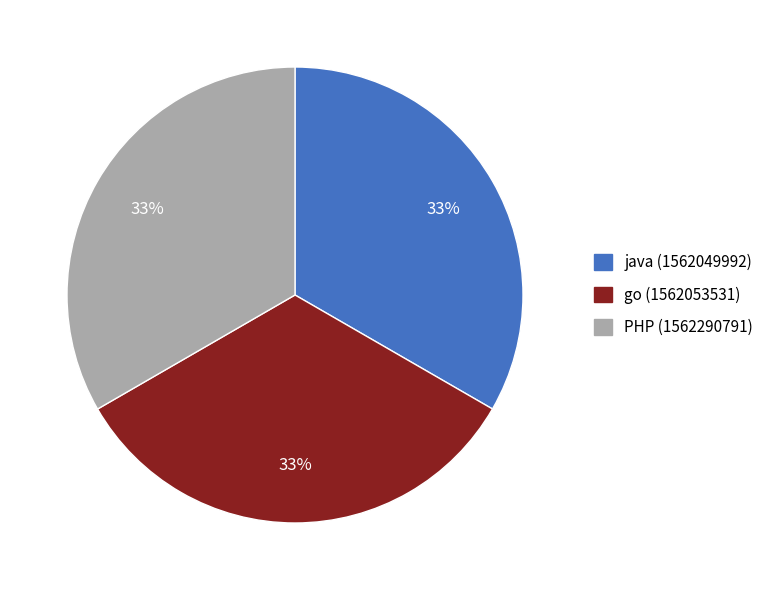

To the nearest percent, what is the average slice percentage?

33%